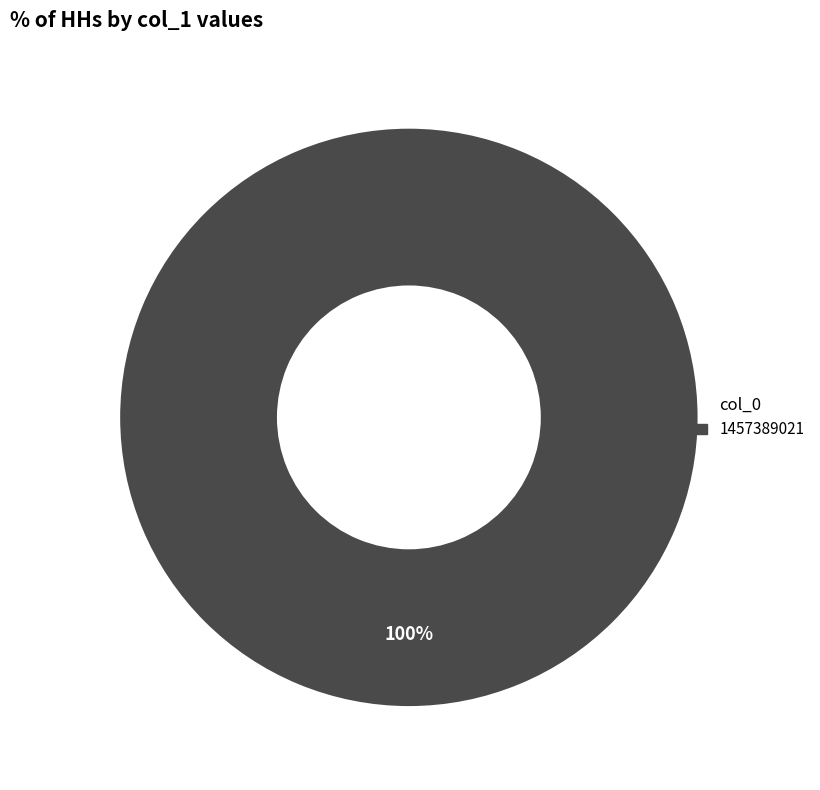

Is there a majority slice in this chart?

Yes